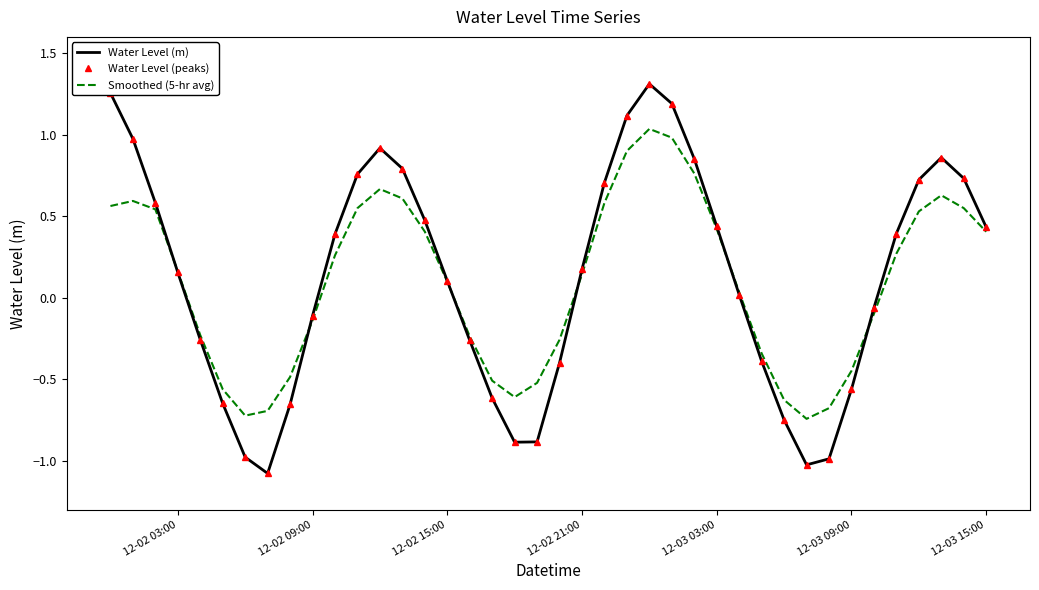

What are all the series names shown in the legend?

Water Level (m), Water Level (peaks), Smoothed (5-hr avg)